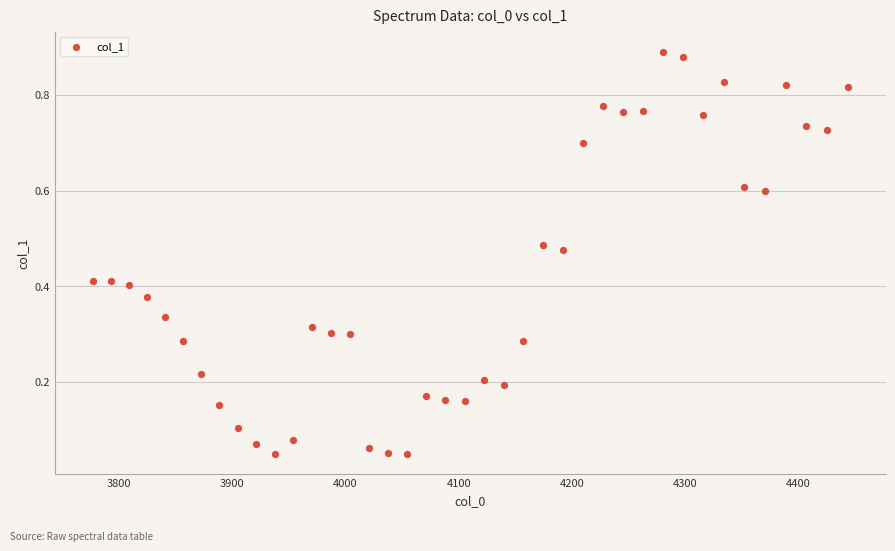

What is the range of X values (max minus min)?

667.4